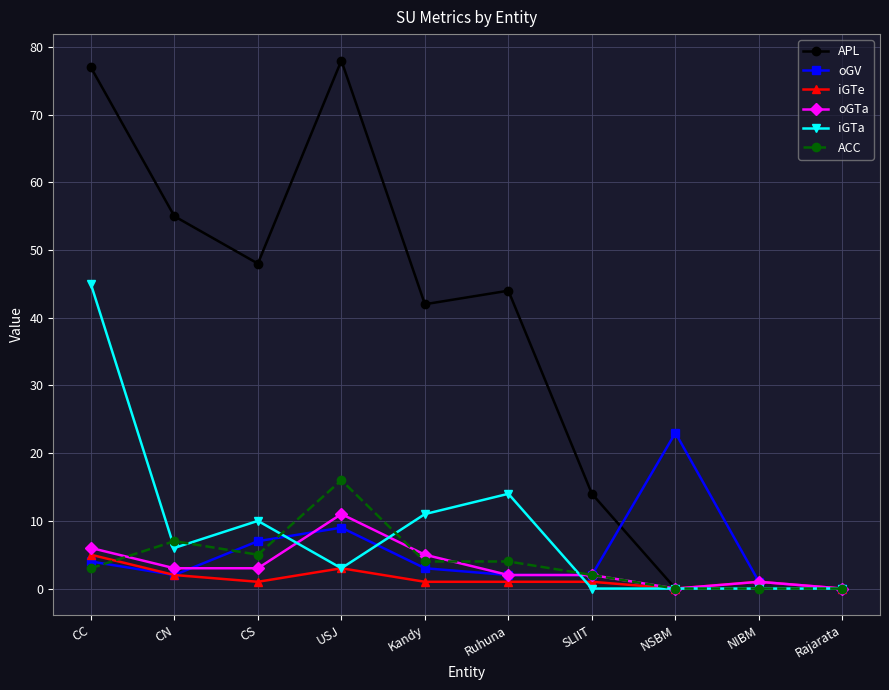

Reading left to right, list all the values displayed in this chart.

APL: CC=77	CN=55	CS=48	USJ=78	Kandy=42	Ruhuna=44	SLIIT=14	NSBM=0	NIBM=1	Rajarata=0
oGV: CC=4	CN=2	CS=7	USJ=9	Kandy=3	Ruhuna=2	SLIIT=2	NSBM=23	NIBM=1	Rajarata=0
iGTe: CC=5	CN=2	CS=1	USJ=3	Kandy=1	Ruhuna=1	SLIIT=1	NSBM=0	NIBM=1	Rajarata=0
oGTa: CC=6	CN=3	CS=3	USJ=11	Kandy=5	Ruhuna=2	SLIIT=2	NSBM=0	NIBM=1	Rajarata=0
iGTa: CC=45	CN=6	CS=10	USJ=3	Kandy=11	Ruhuna=14	SLIIT=0	NSBM=0	NIBM=0	Rajarata=0
ACC: CC=3	CN=7	CS=5	USJ=16	Kandy=4	Ruhuna=4	SLIIT=2	NSBM=0	NIBM=0	Rajarata=0